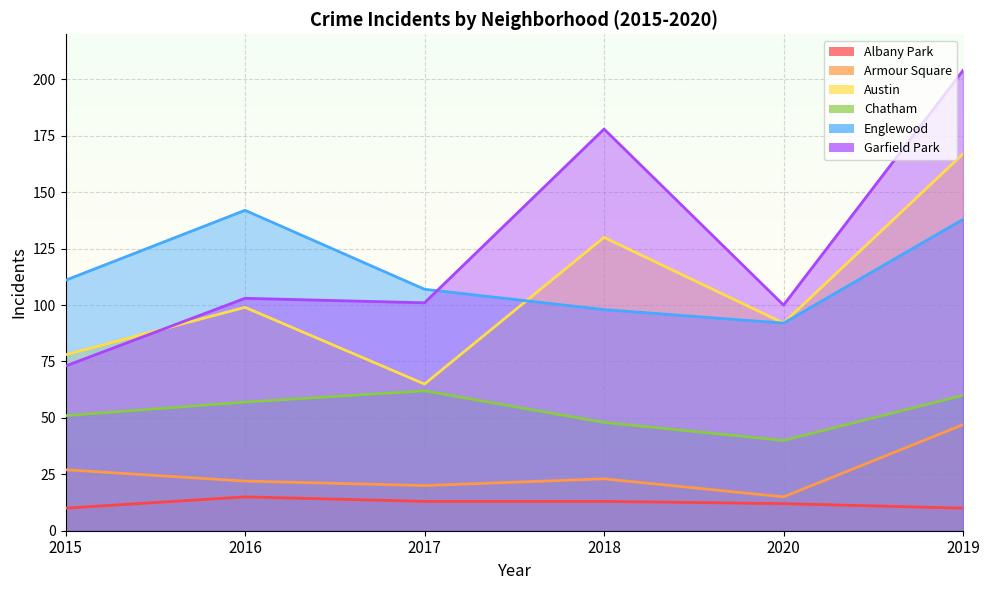

Rank the categories by Englewood value from highest to lowest.

2016, 2019, 2015, 2017, 2018, 2020